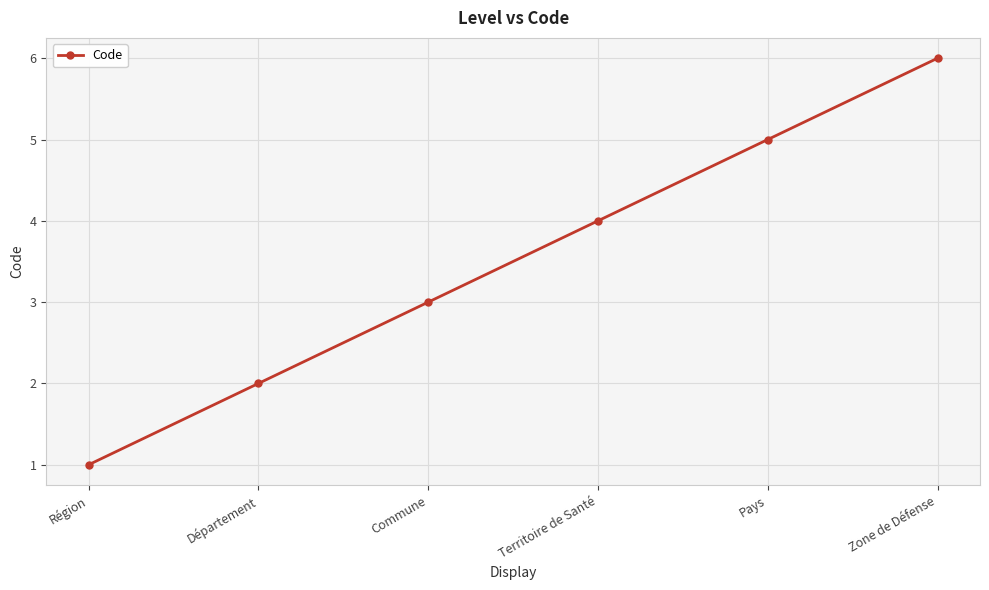

True or false: the data shows 6 at Zone de Défense.

True